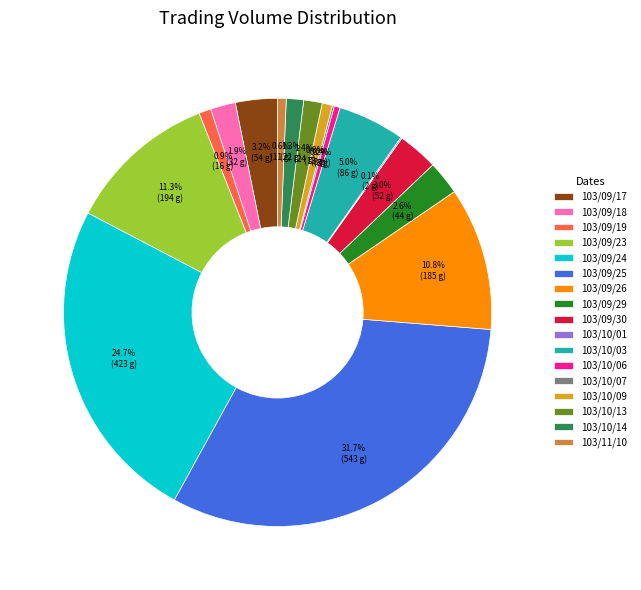

What percentage is NOT represented by 103/09/17?

96.8%